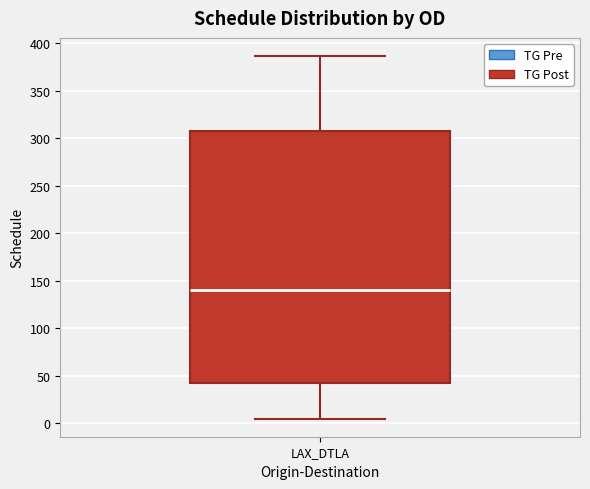

Where does the median line of the box for LAX_DTLA sit on the y-axis? The values are not printed on the chart, so give them approximately, as read against the axis.

140